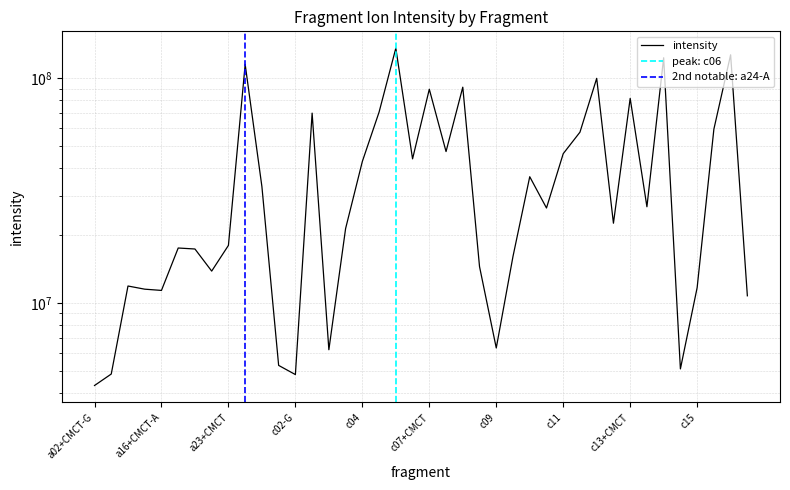

Approximately how many times larger is the value at c15+CMCT compared to c04?

1.4